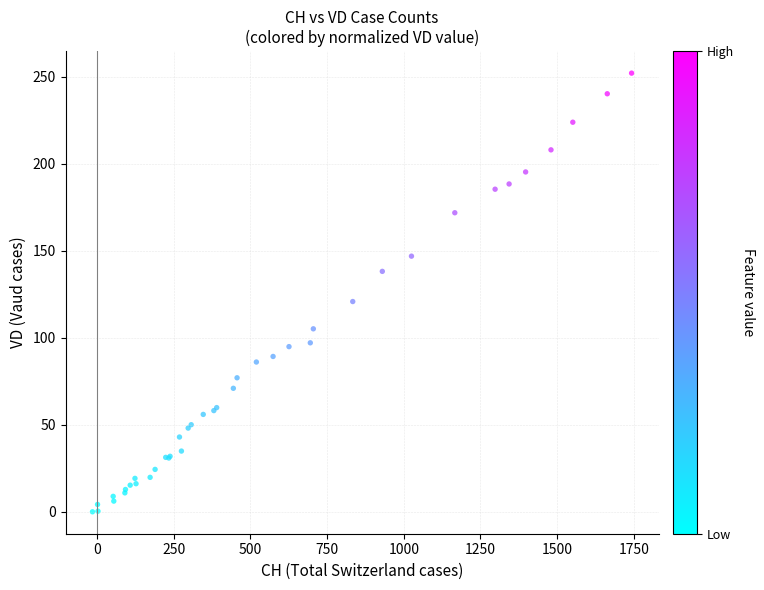

What Y value in the scatter plot is closest to 125?

120.7